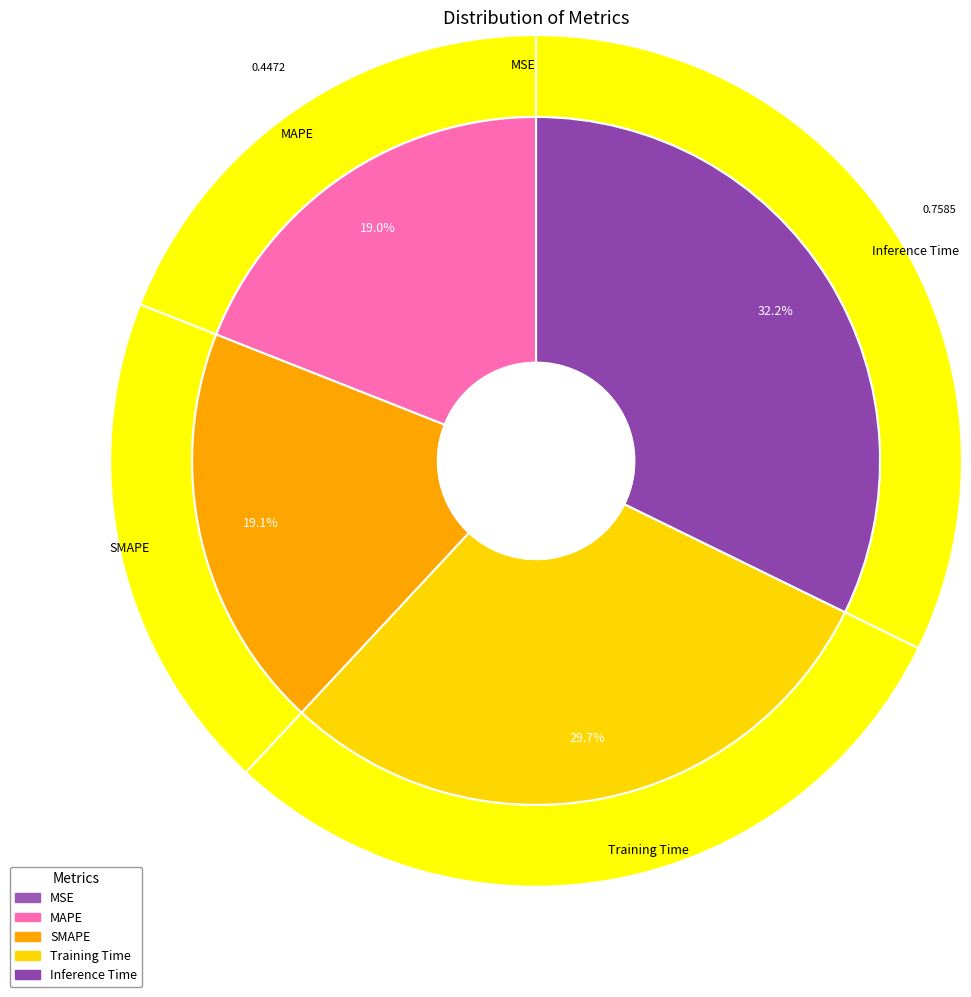

What percentage is NOT represented by SMAPE?

80.9%